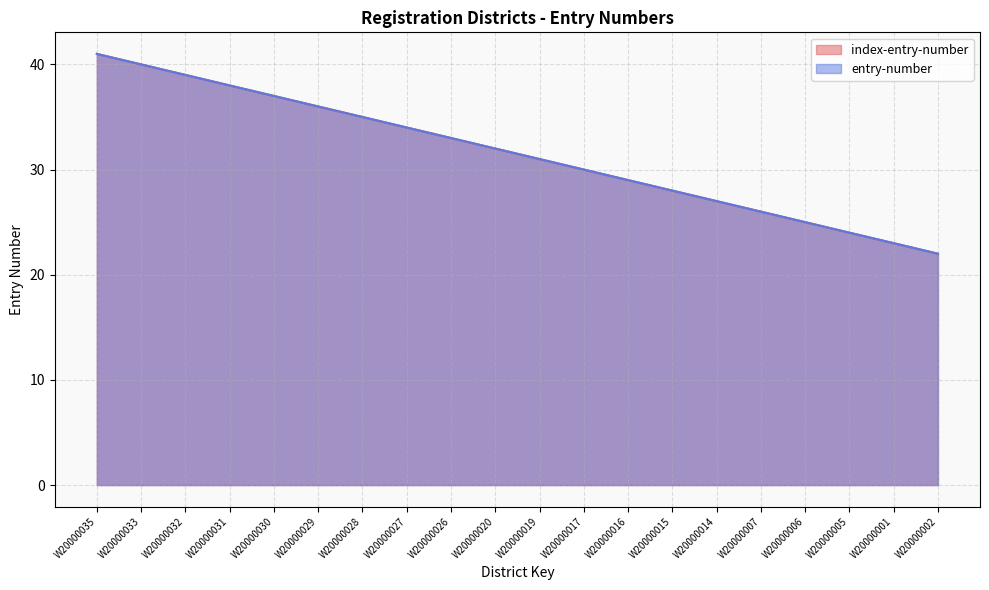

How many lines are shown in the chart?

2